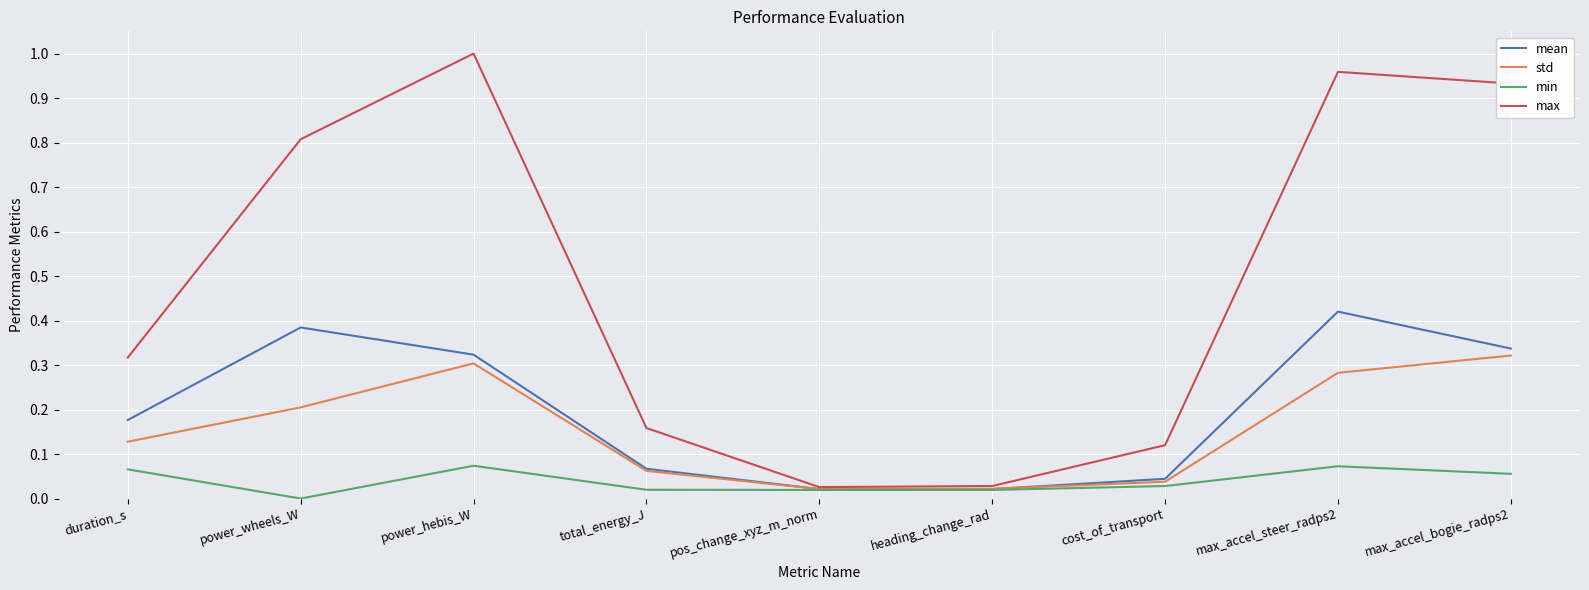

At which category does max reach its first local peak?

power_hebis_W